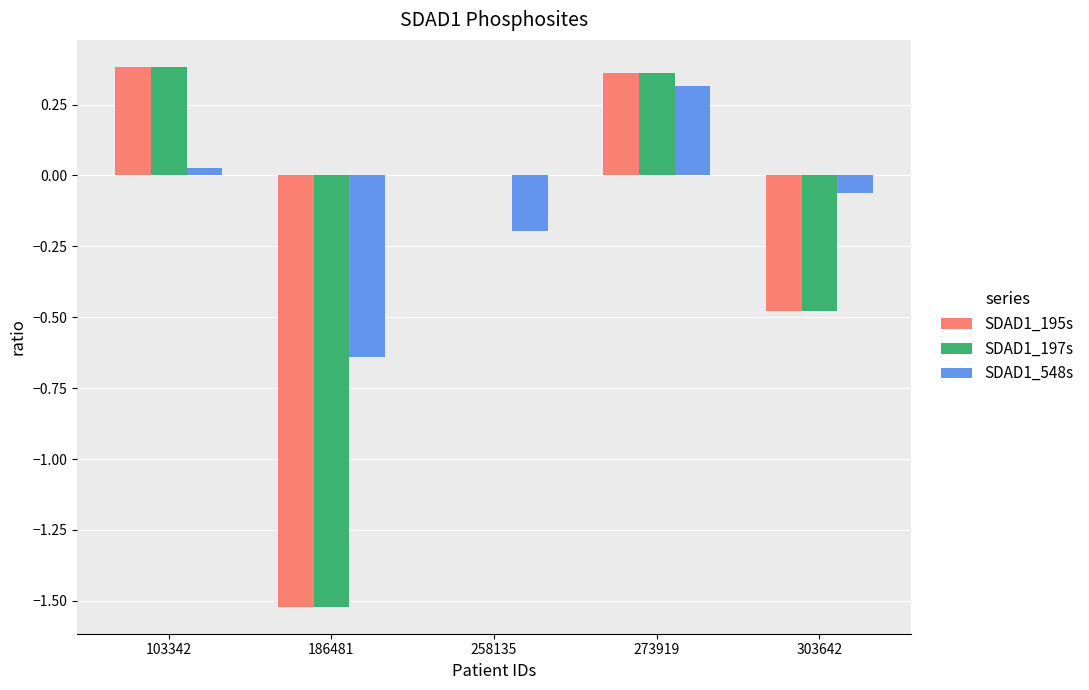

The value of SDAD1_197s at 186481 is -0.9. True or false?

False